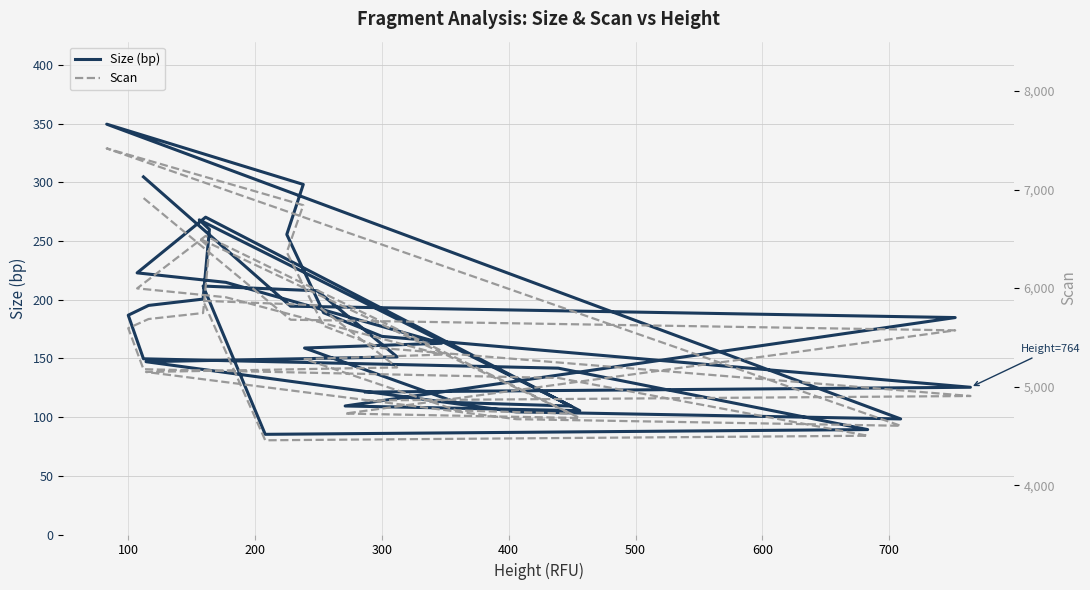

Count the number of categories in the chart.

34